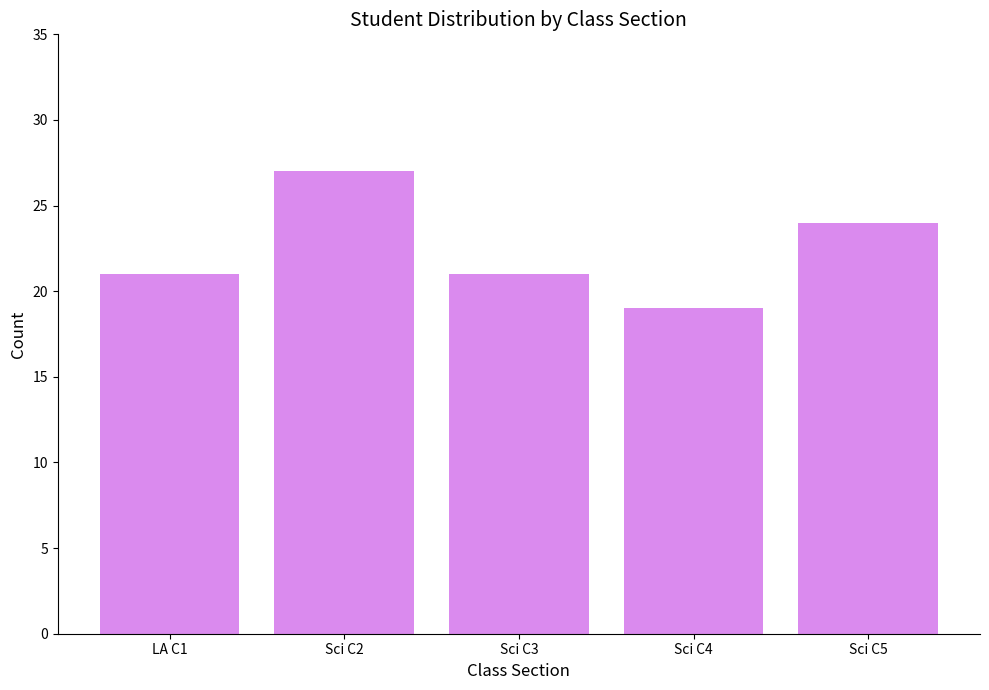

What is the change in value from Sci C2 to Sci C3?

-6